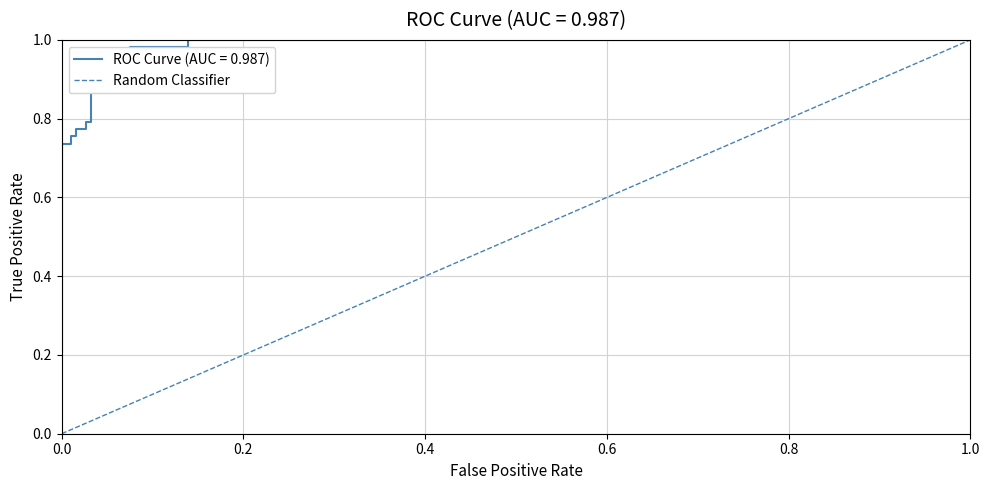

Count the values in the range 0 to 1.

2